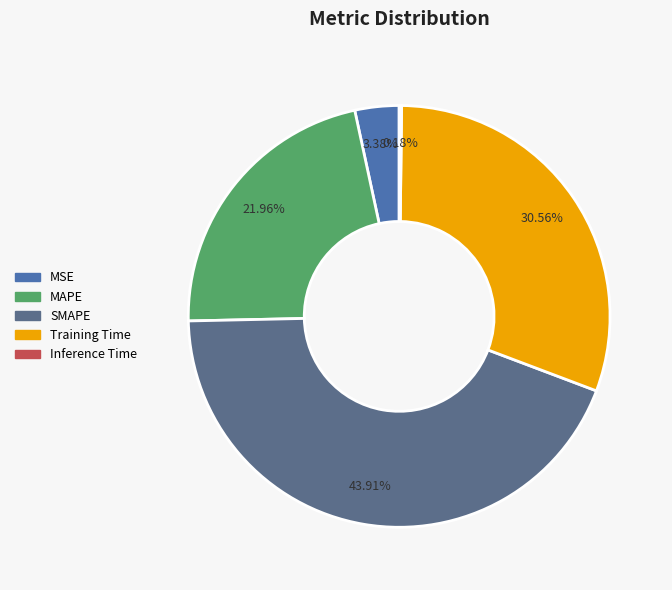

What is the ratio of the value at SMAPE to the value at Training Time?

1.4